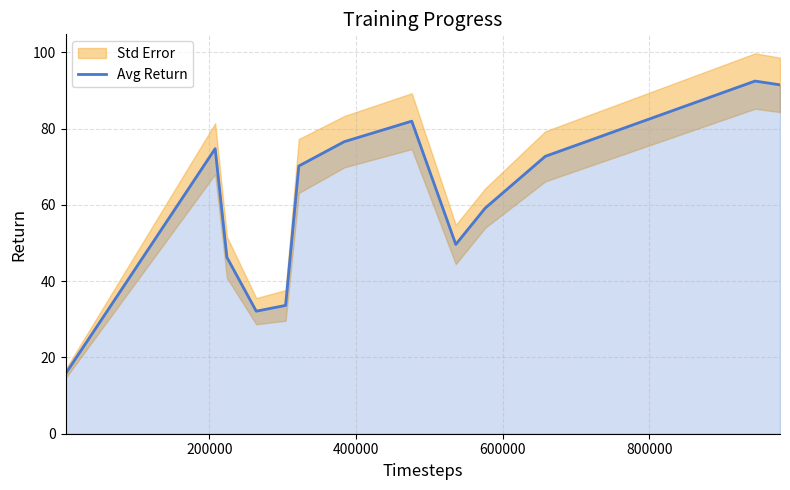

How many interior local valleys (lower than both neighbors) does the data have?

2